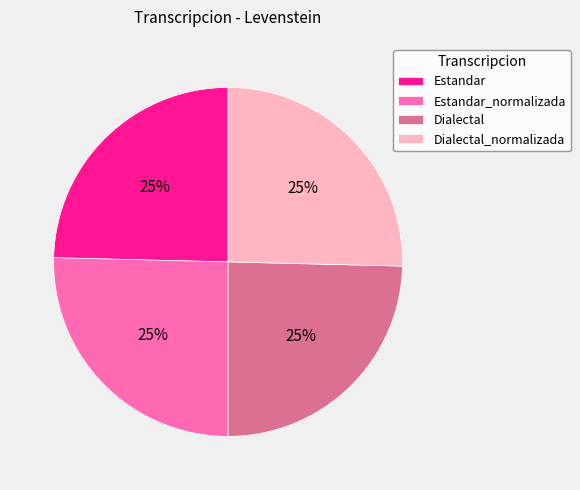

True or false: Dialectal_normalizada accounts for 20% of the total.

False